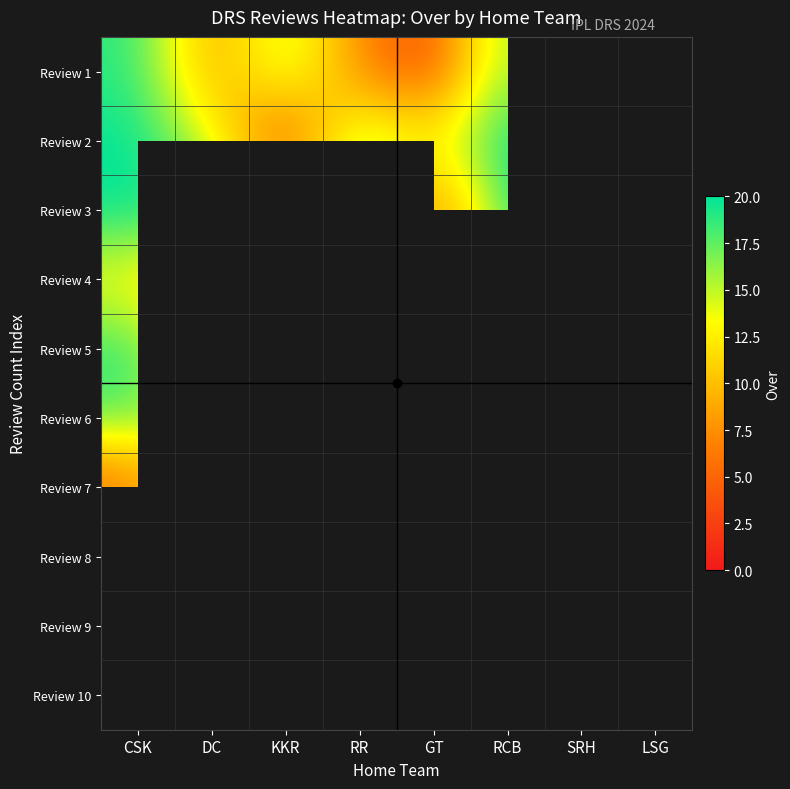

Which category has the highest value in the Review 5 series?

CSK